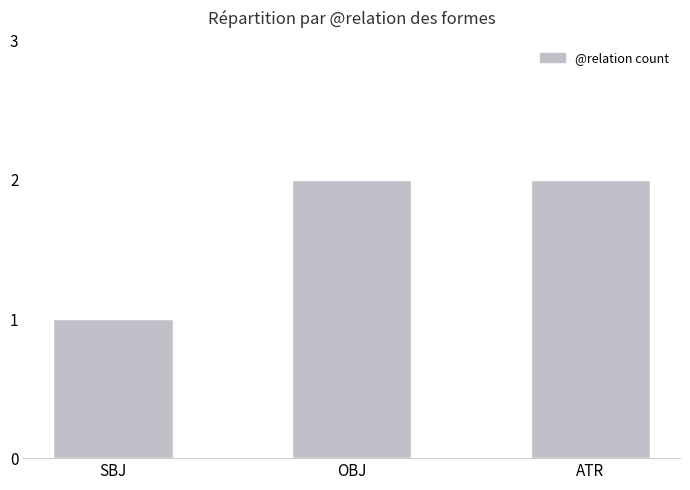

What is the sum of all values?

5